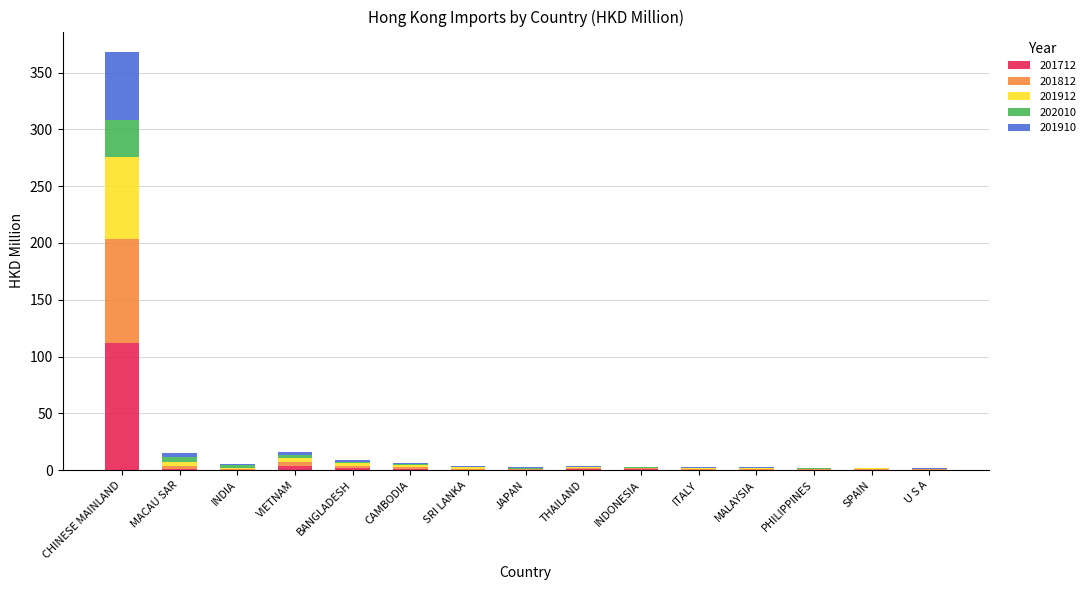

Does the chart contain stacked bars?

Yes